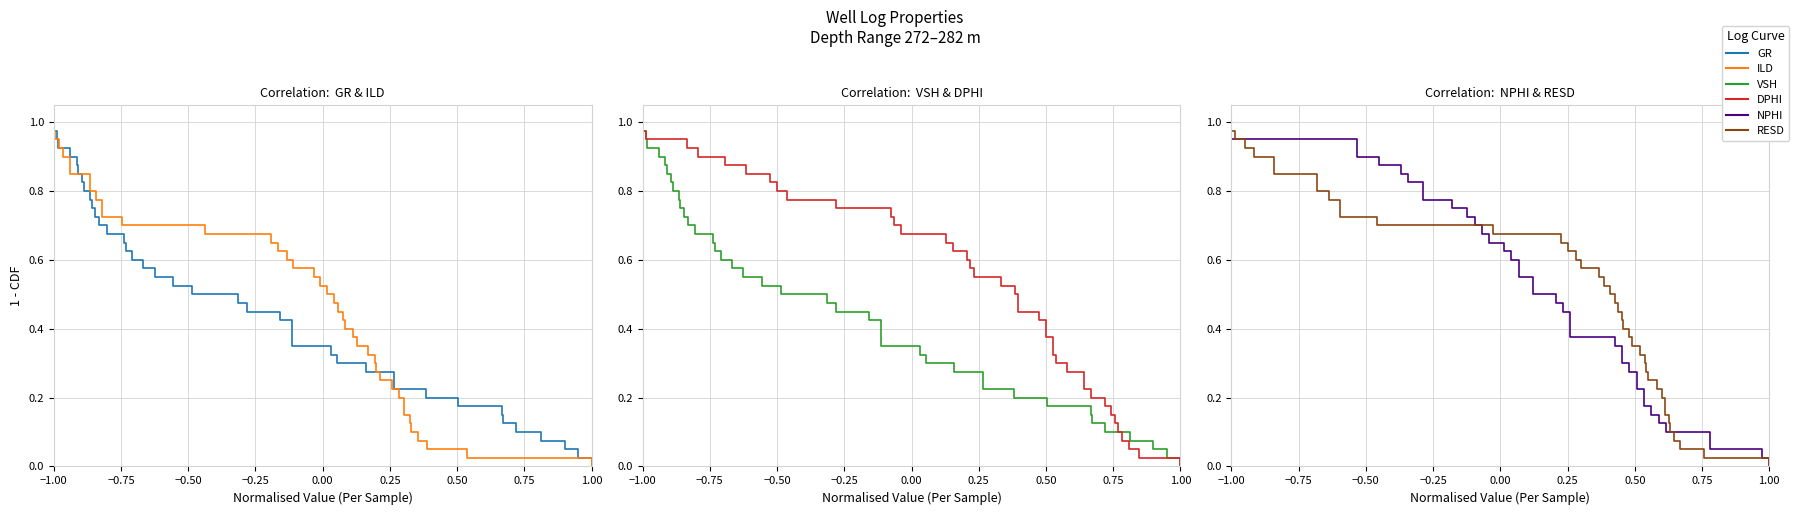

What is the sum of all DPHI values?

19.5